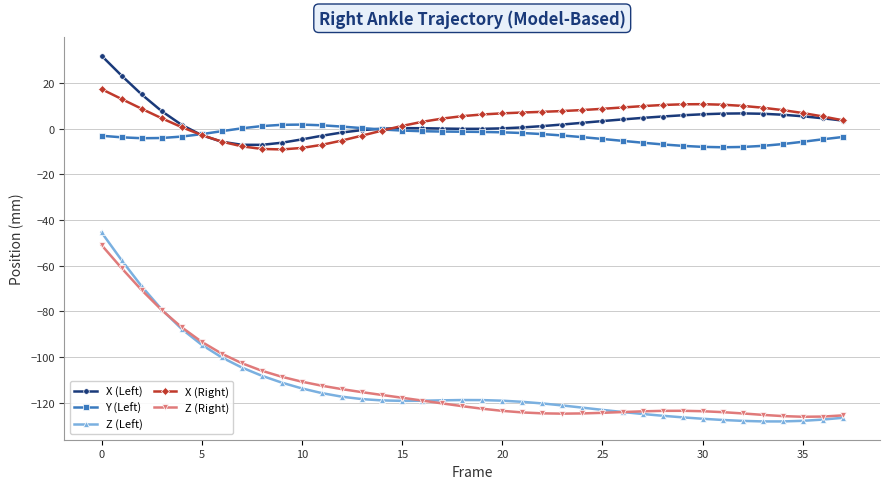

Which series has the largest range (max minus min)?

Z (Left)